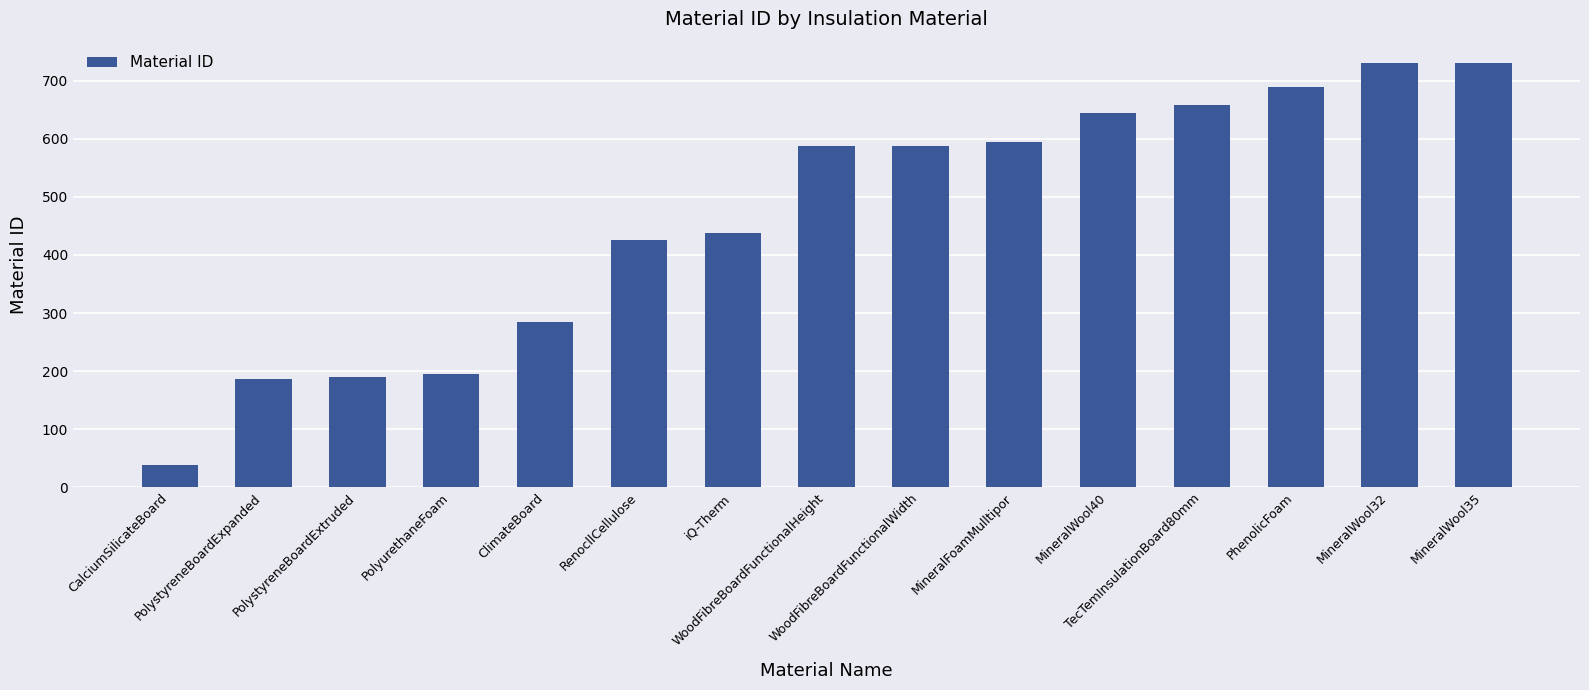

How many data points are less than 587?

7